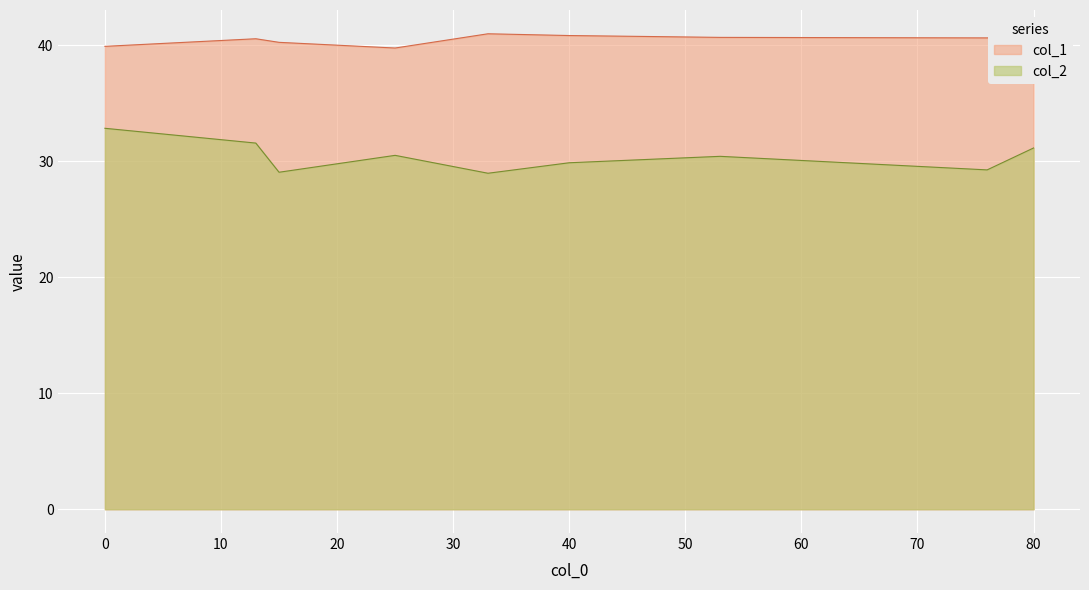

List the series in order of their peak value, lowest first.

col_2, col_1